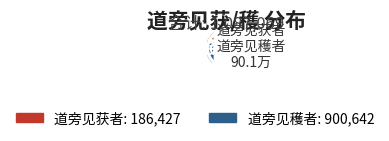

To the nearest percent, what portion does 道旁见穫者 represent?

83%